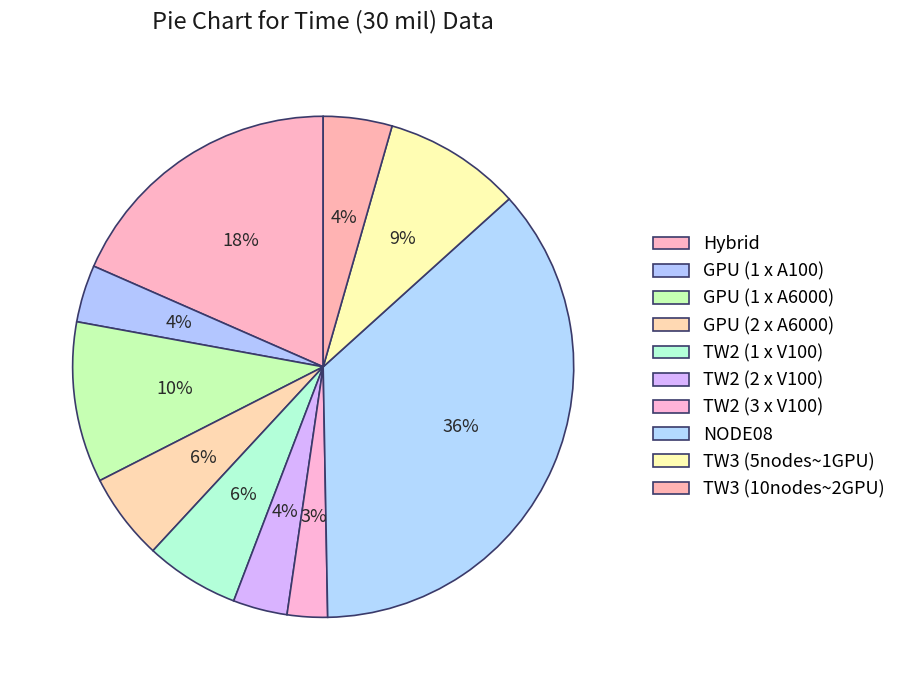

Does any single category account for the majority?

No